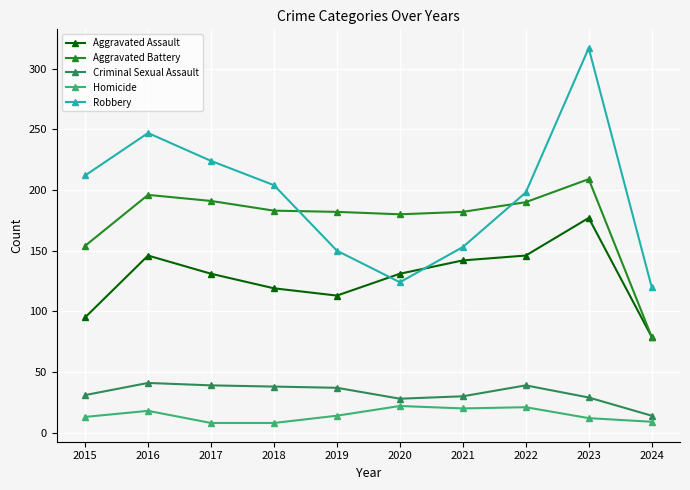

What is the difference between the second highest and minimum values in the Homicide series?

13